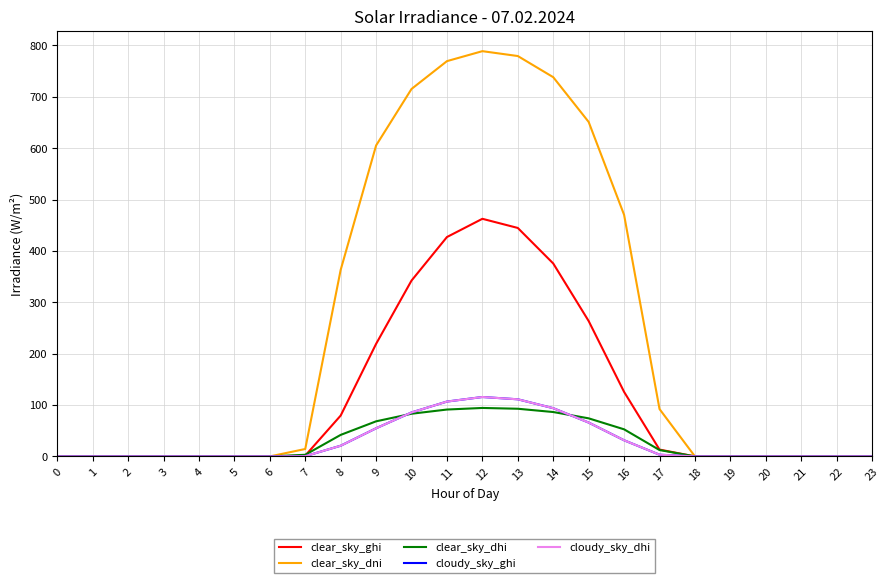

Does the chart have visible grid lines?

Yes